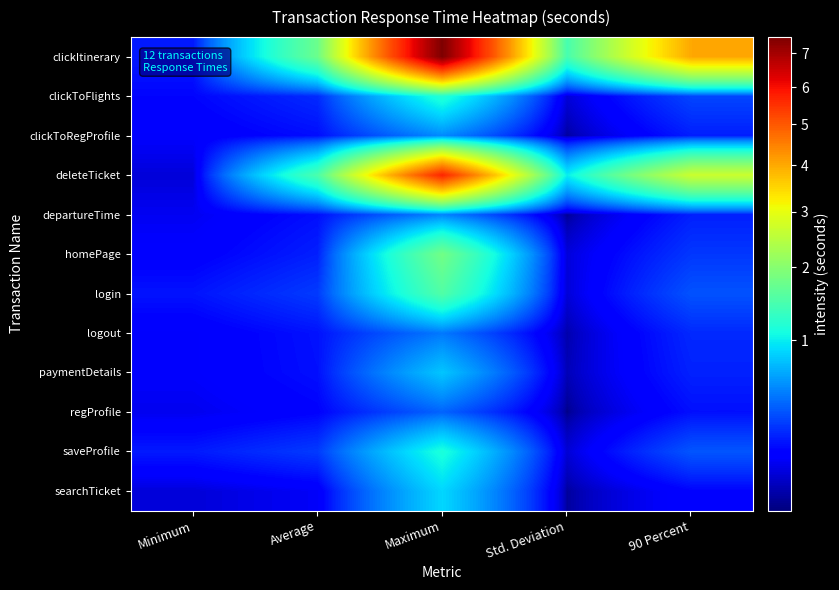

At how many categories does at least one series exceed 2?

2